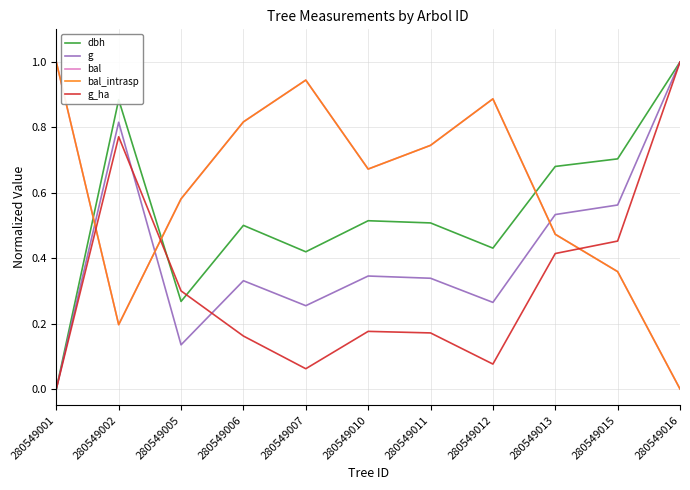

What is the value of the bal_intrasp point at the 6th from the left?

0.7